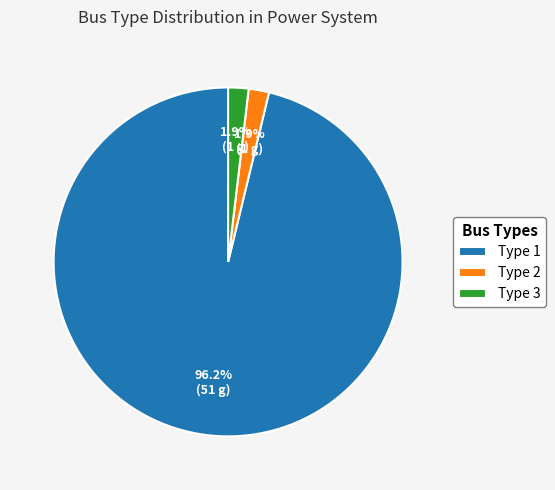

What is the ratio of the value at Type 3 to the value at Type 2?

1.0